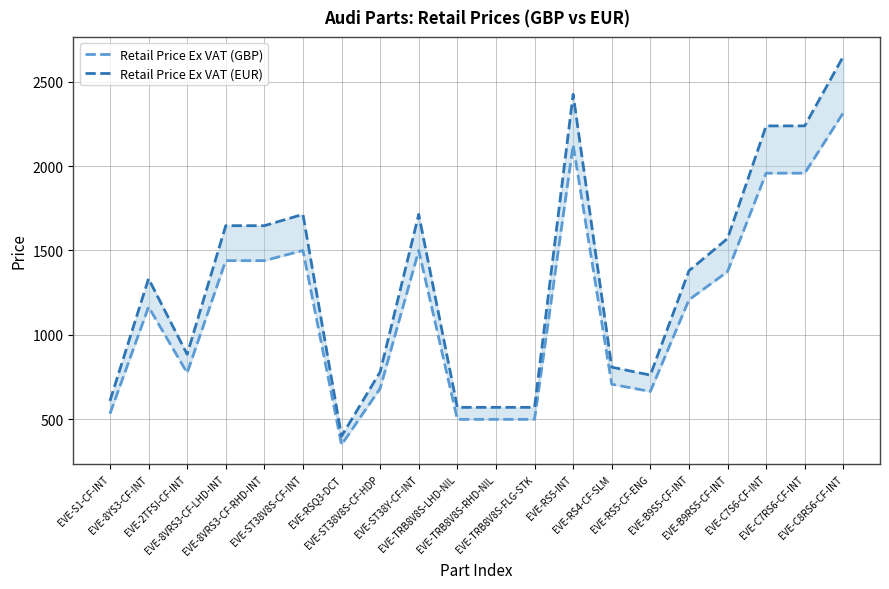

True or false: Retail Price Ex VAT (GBP) and Retail Price Ex VAT (EUR) intersect in this chart.

False